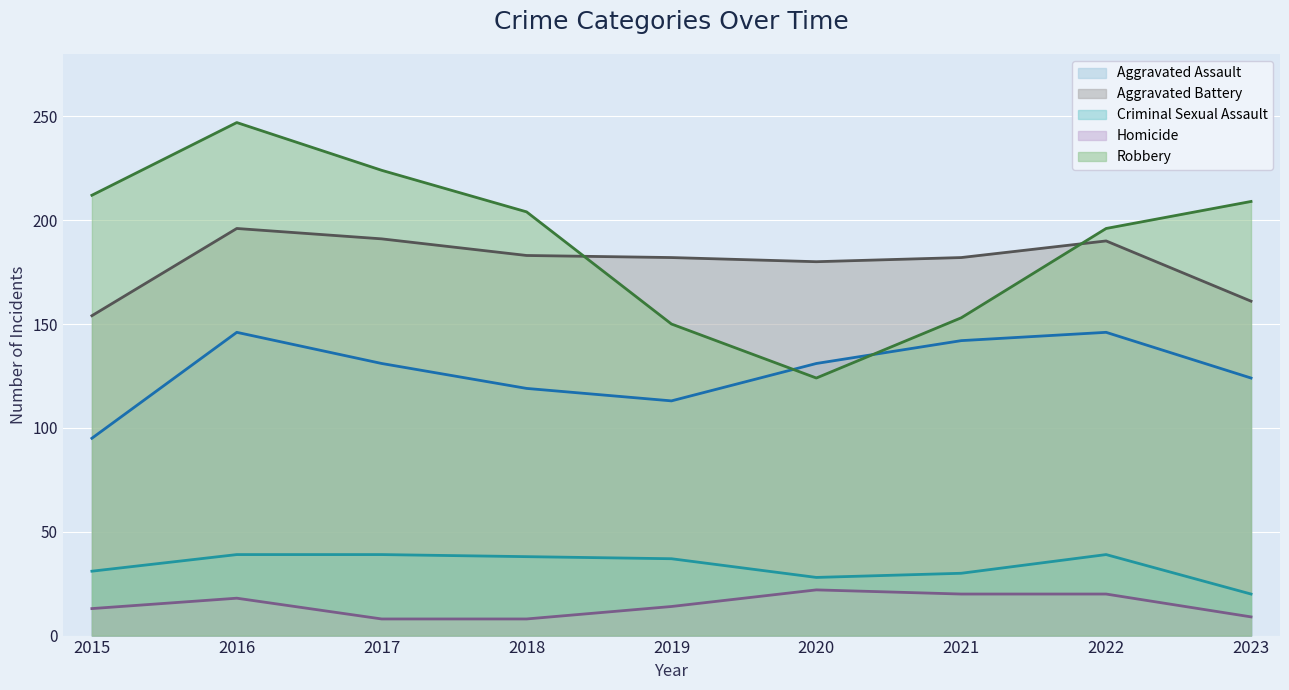

What is the maximum value for Criminal Sexual Assault?

39